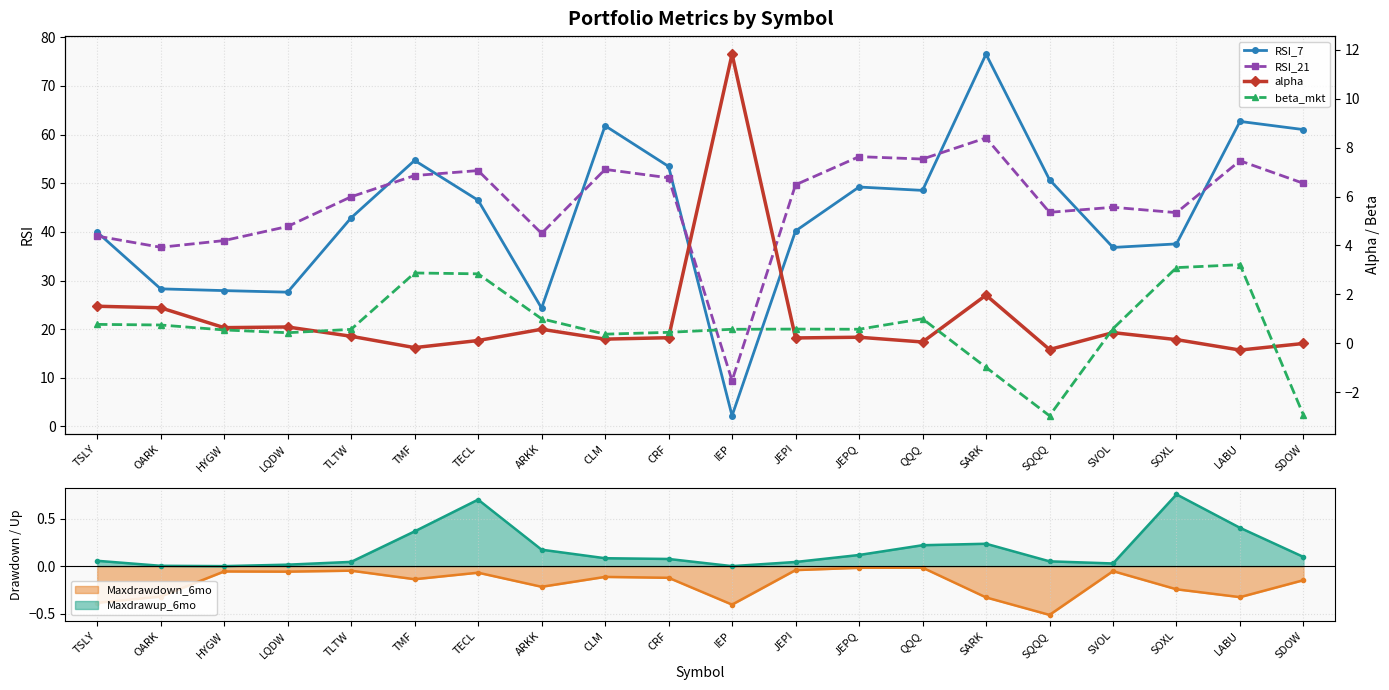

Which category has the lowest value in the alpha series?

LABU